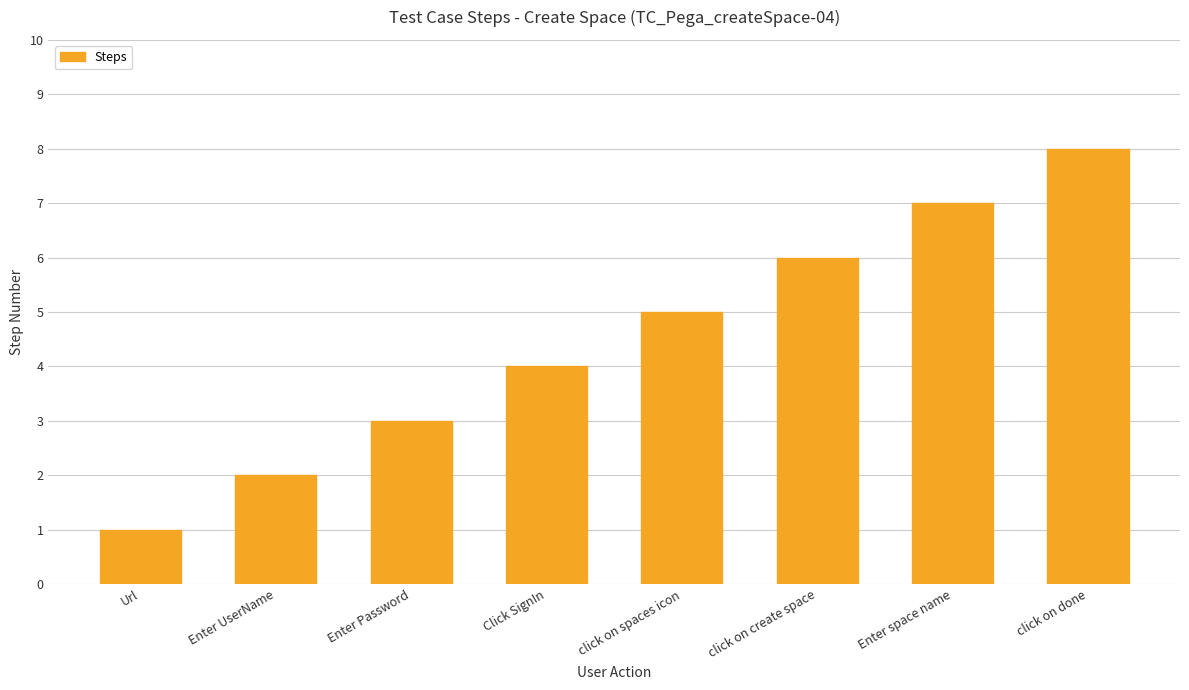

Reading right to left, transcribe all the data shown in this chart.

8	7	6	5	4	3	2	1